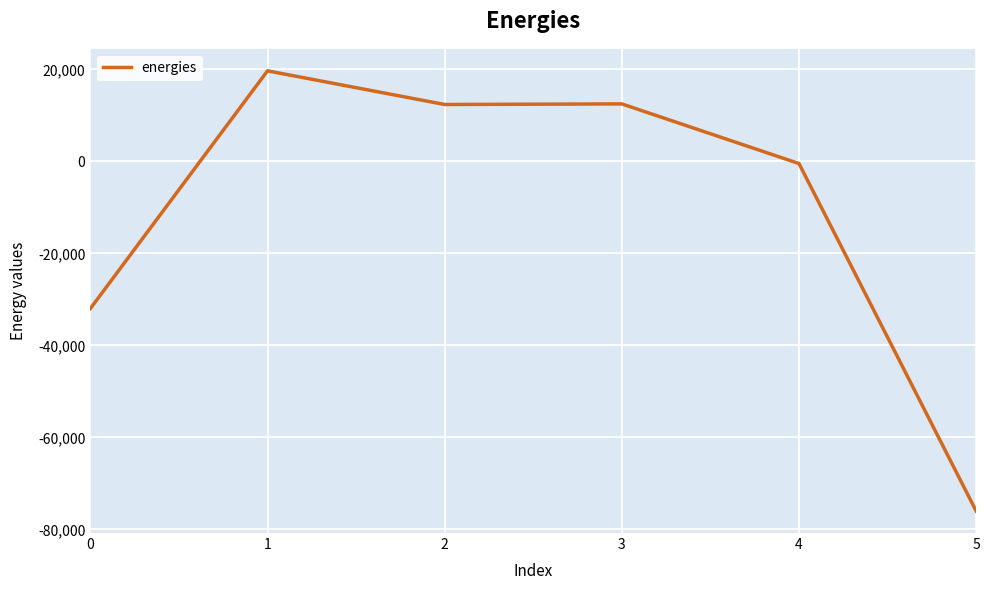

What is the difference between the maximum and minimum values?

95685.0